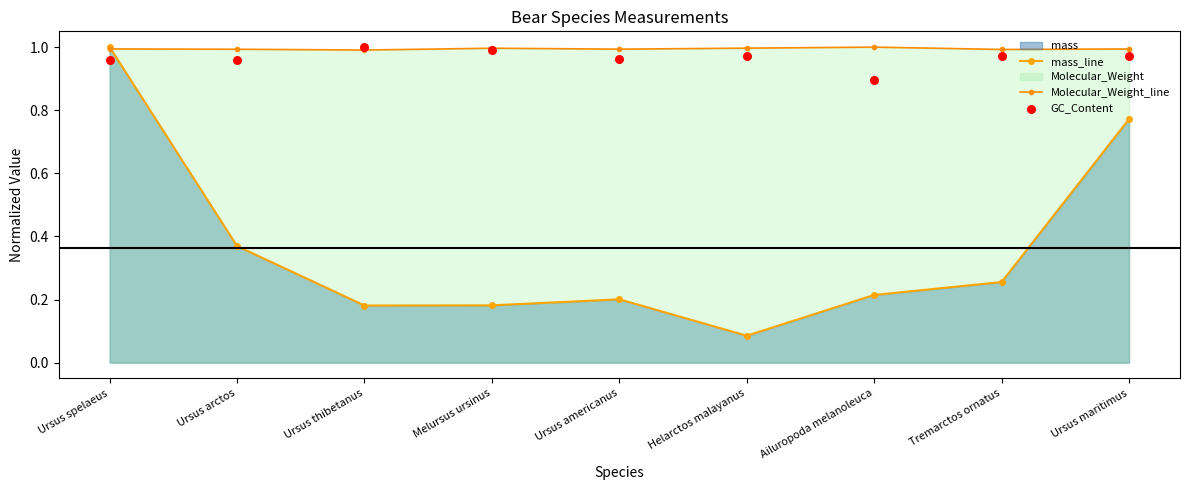

At how many categories does at least one series exceed 0?

9